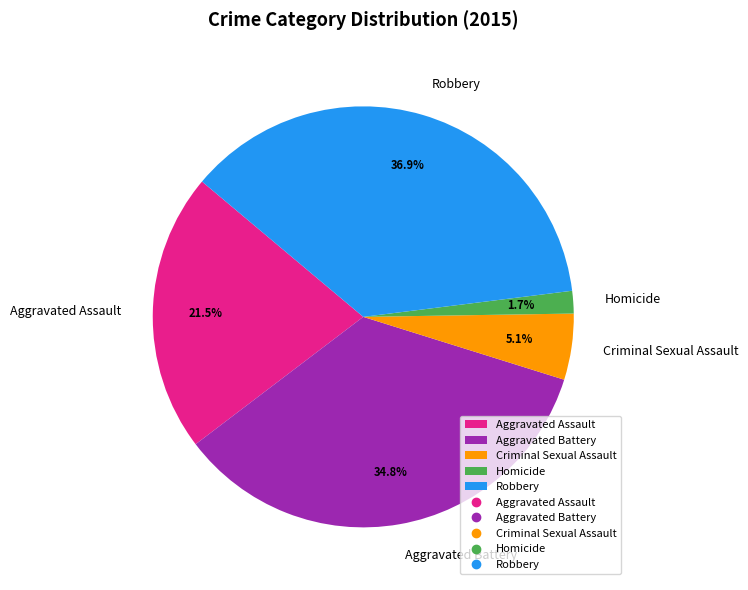

What portion of the pie excludes Criminal Sexual Assault?

94.9%